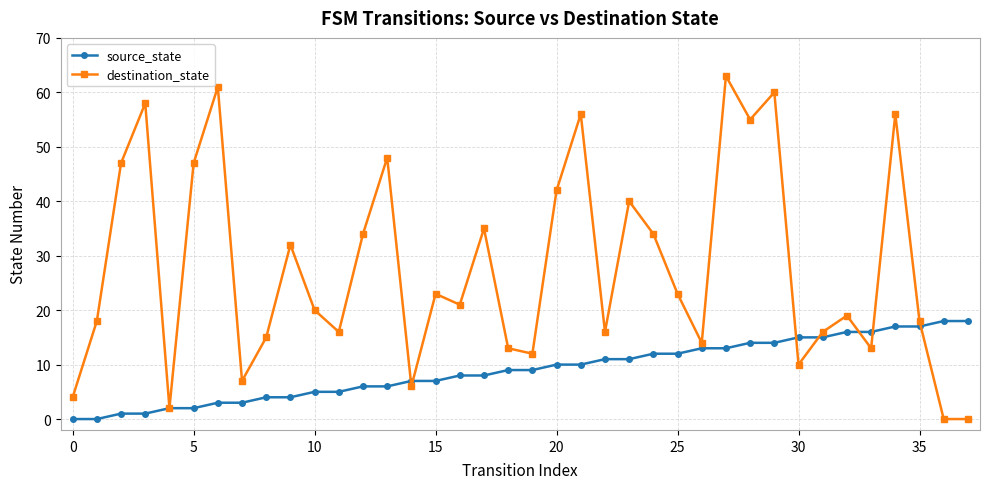

How many series are shown in this chart?

2